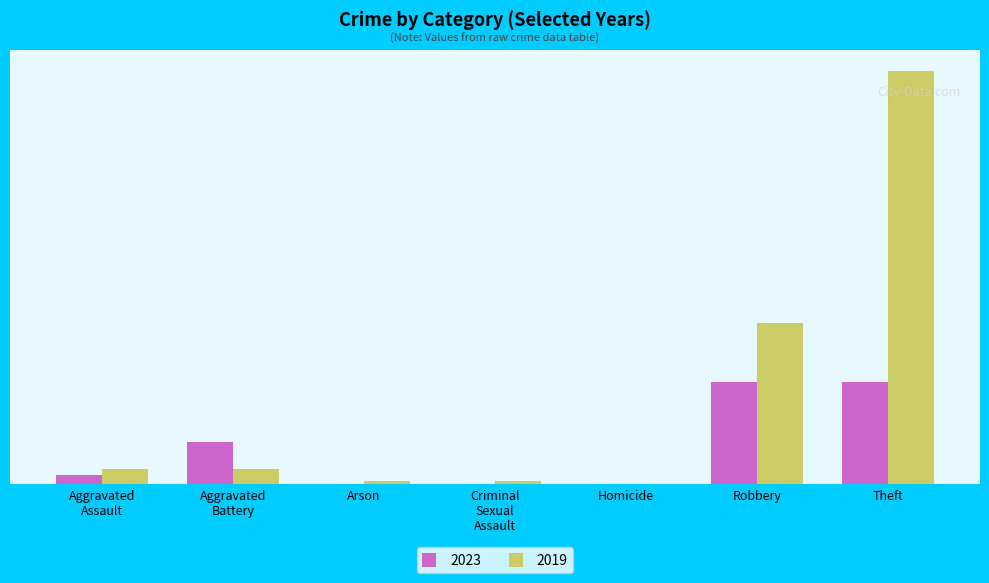

What are all the series names shown in the legend?

2023, 2019